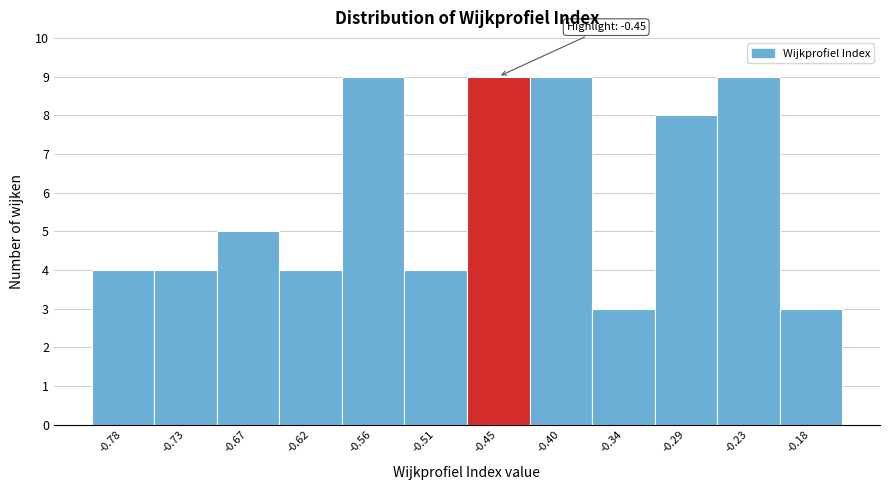

Reading left to right, what are all the values shown in this chart?

4	4	5	4	9	4	9	9	3	8	9	3